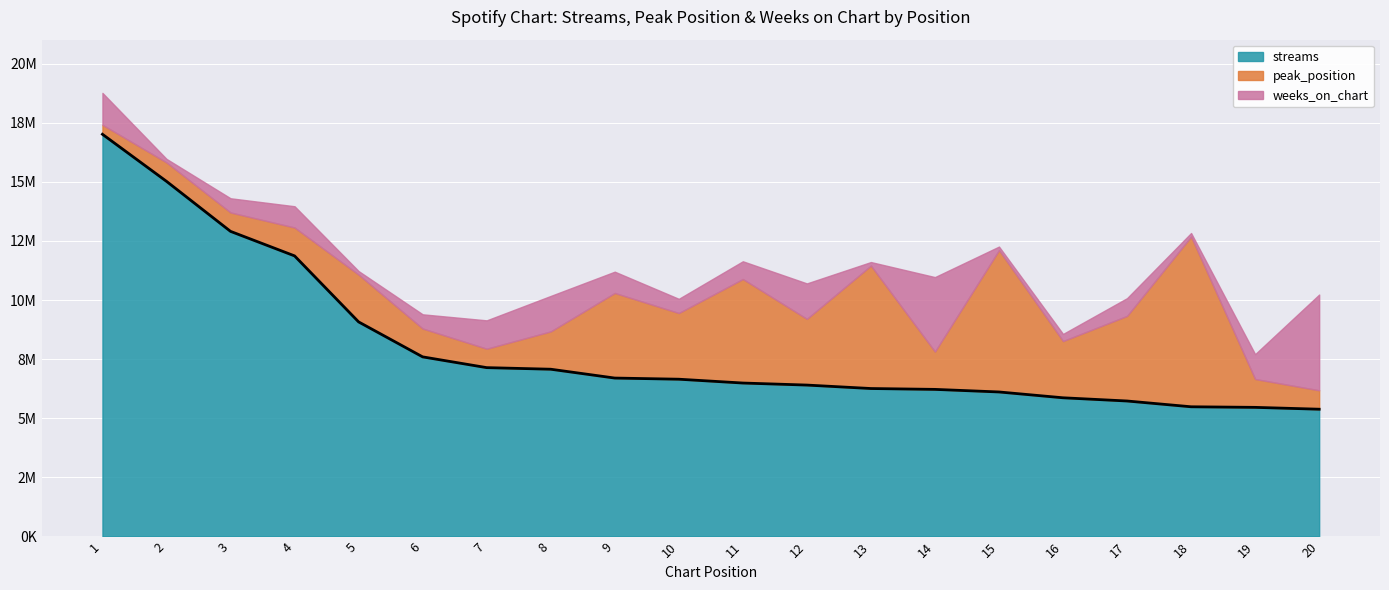

Which series has the widest spread of values?

streams